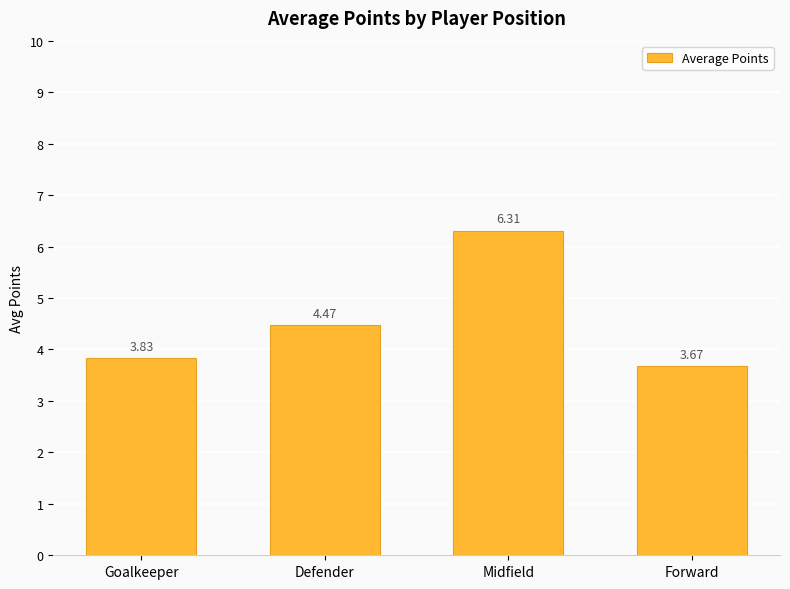

At which label does the data first exceed 4?

Defender